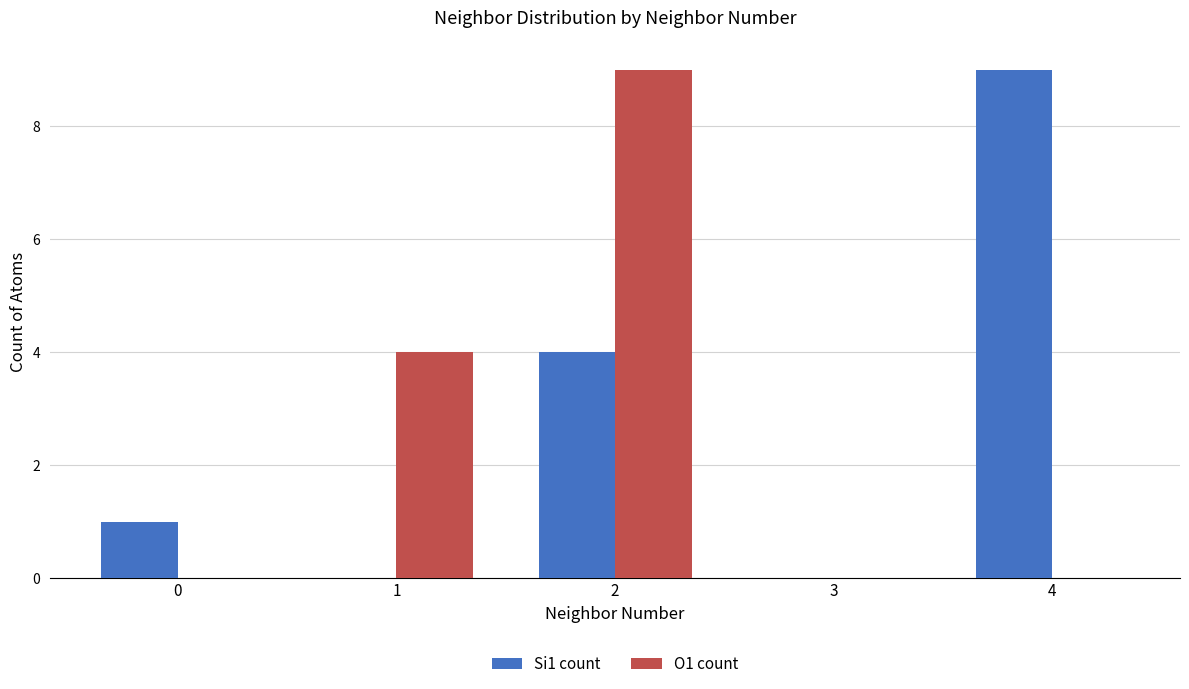

Between 2 and 4, which series saw the biggest shift?

O1 count